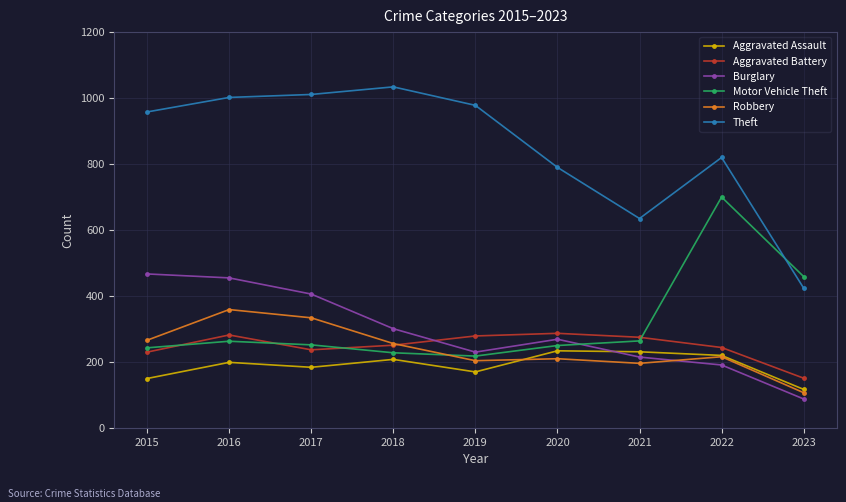

How many data points does each series have?

9